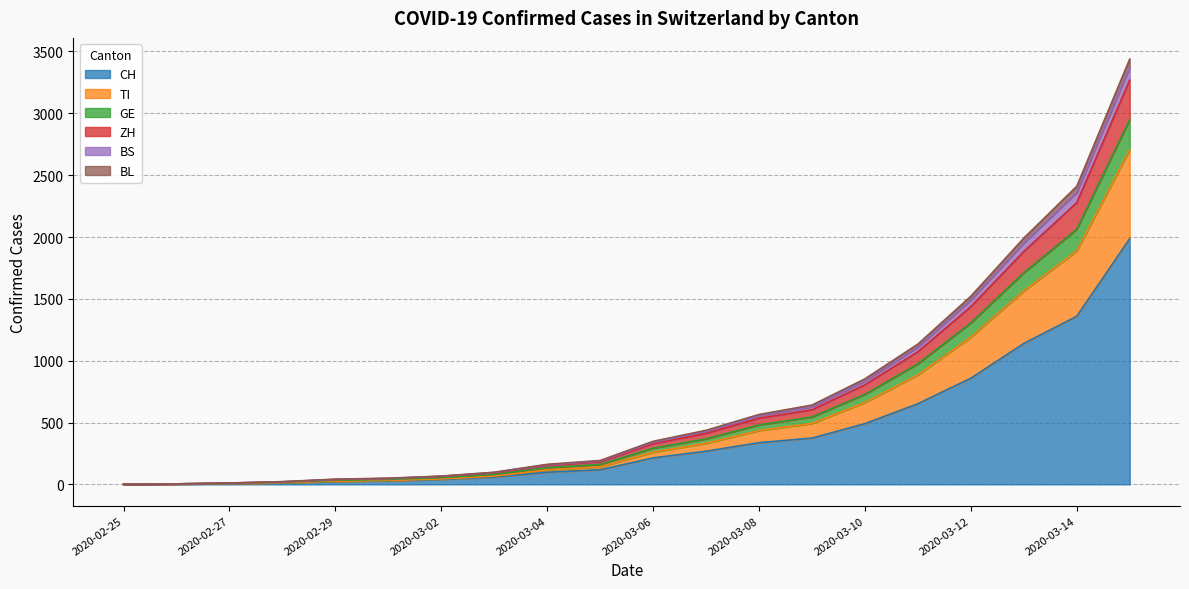

What is the maximum value for CH?

1986